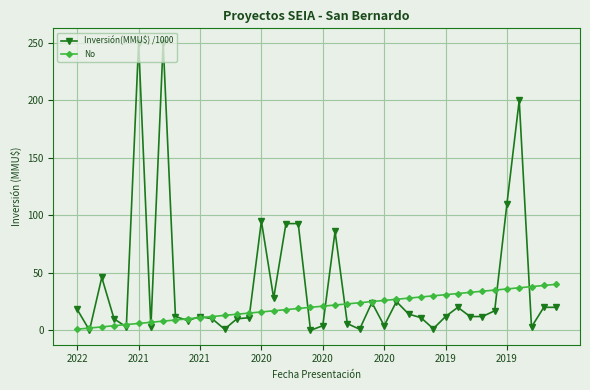

What is the maximum value for No?

40.0